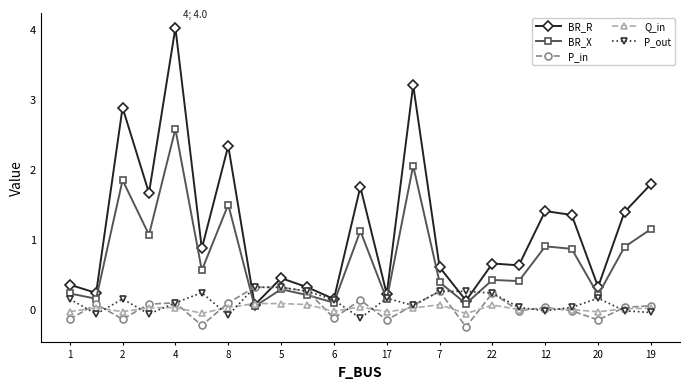

What is the smallest value displayed?

-0.3